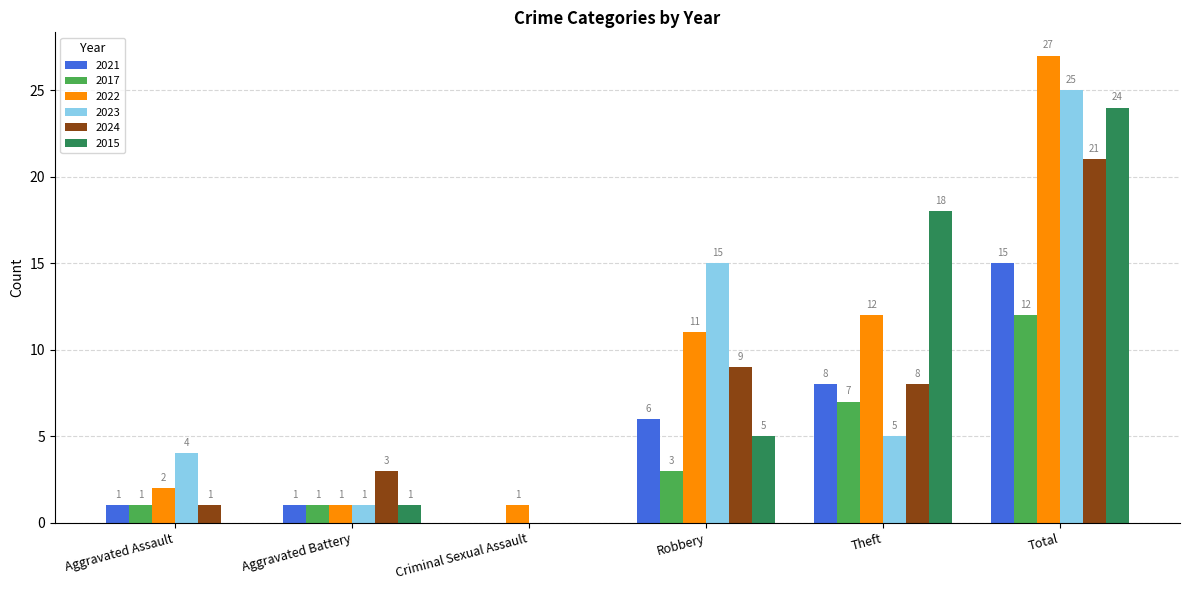

What is the difference between the 2024 values at Total and Robbery?

12